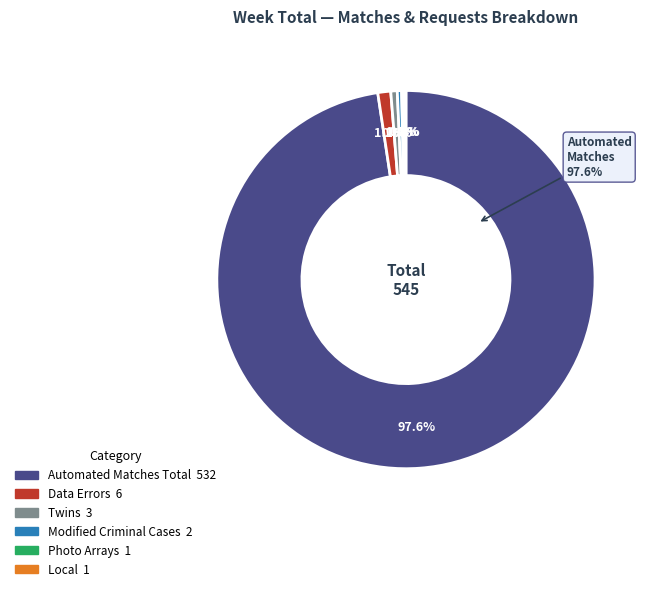

Count the number of slices in the pie.

6